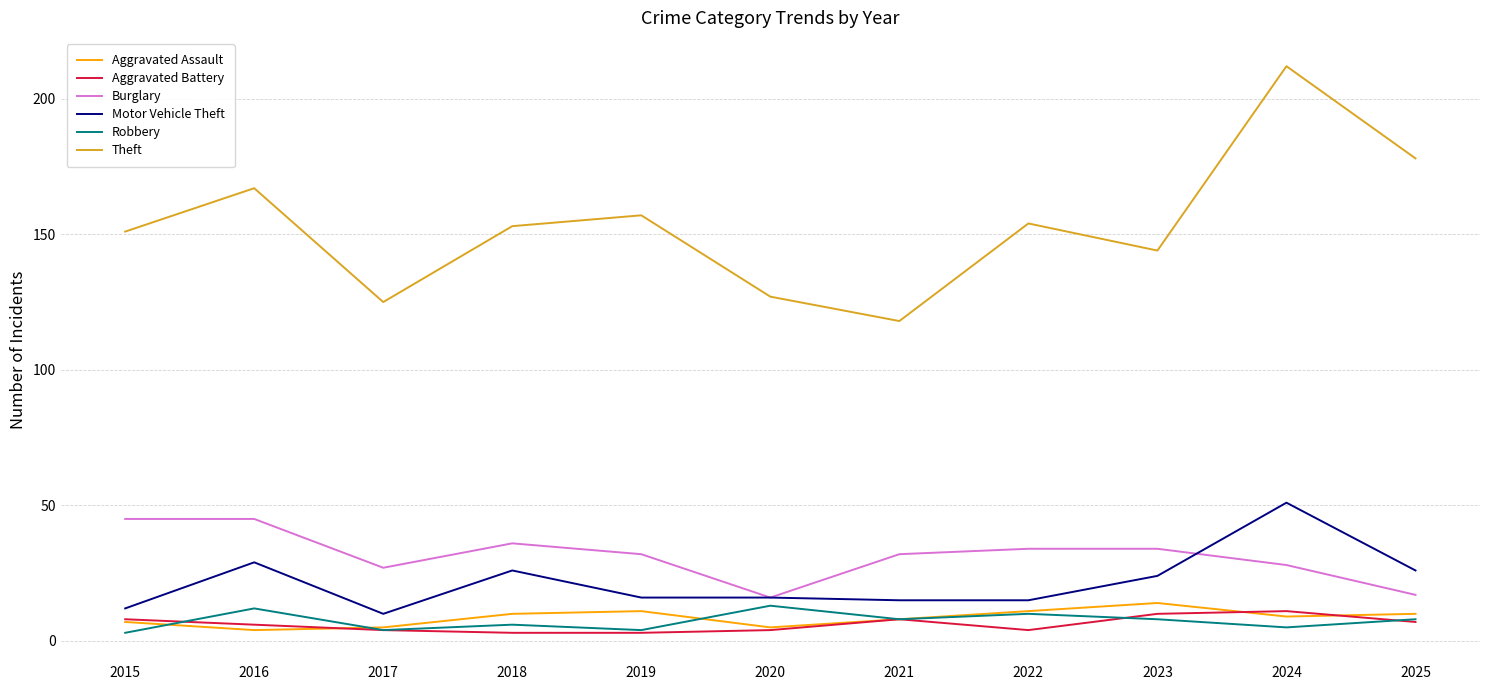

What is the total value across all series at 2017?

175